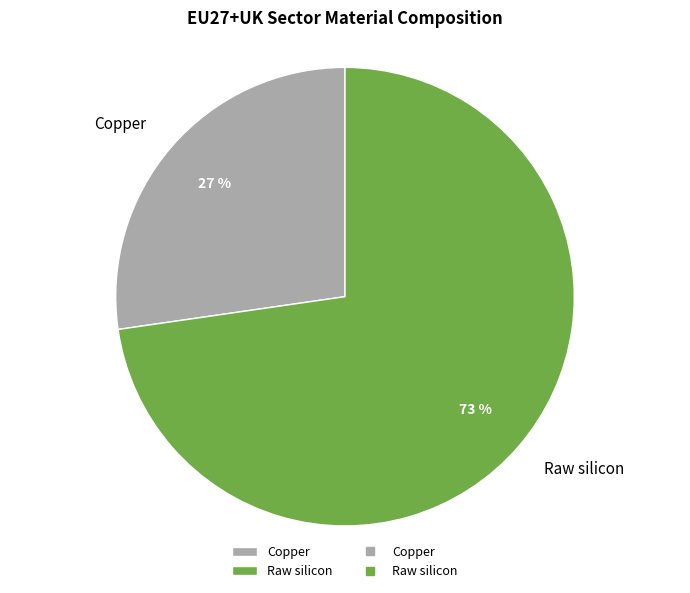

To the nearest percent, what portion does Copper represent?

27%